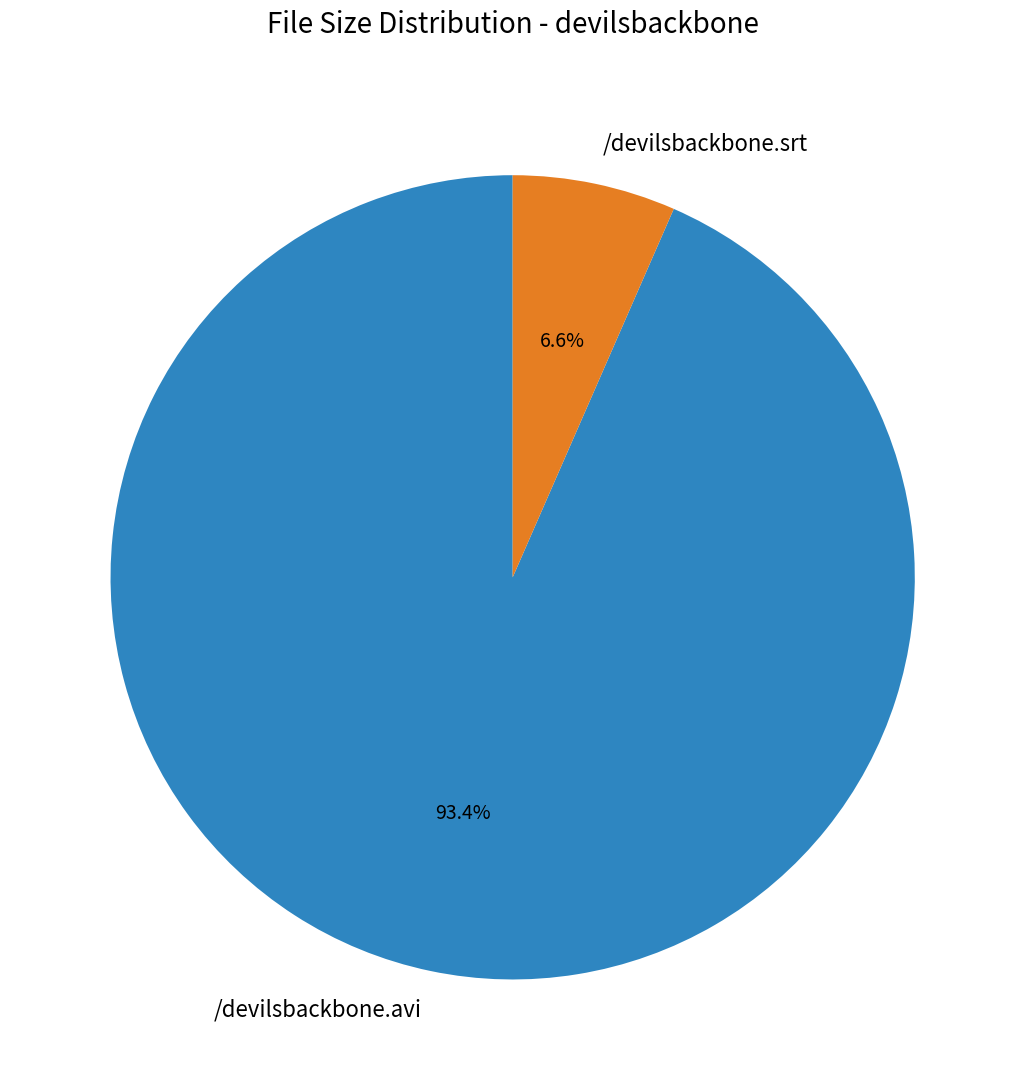

What is the smallest slice in the pie chart?

/devilsbackbone.srt